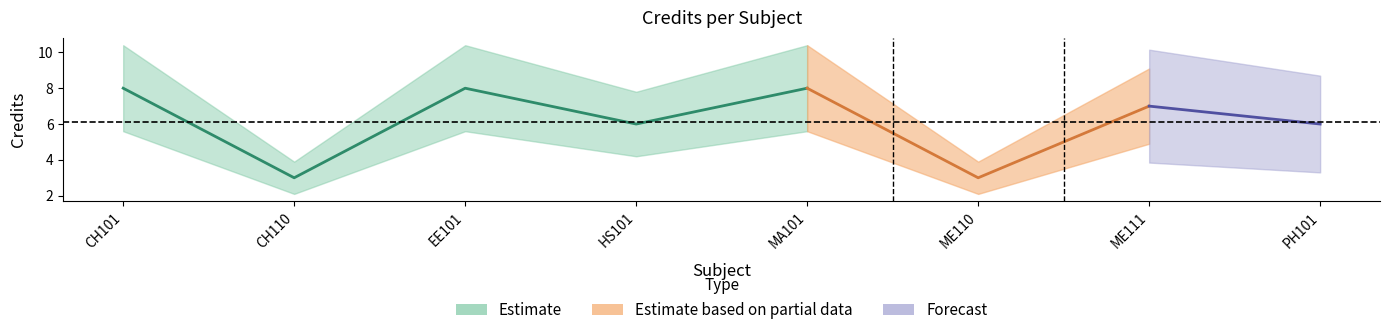

Count the values in the range 6 to 8.

6